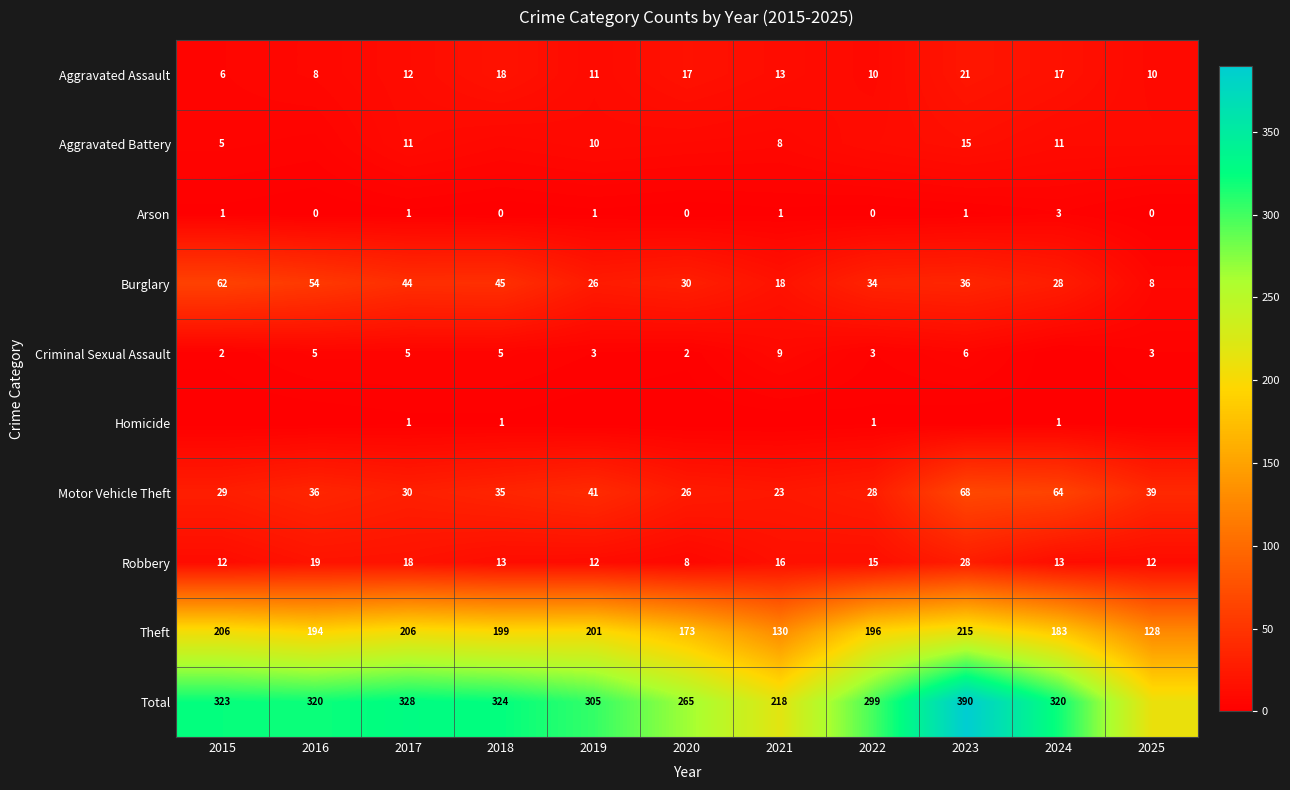

Is the value of Arson at 2015 greater than the value of Total at 2015?

No